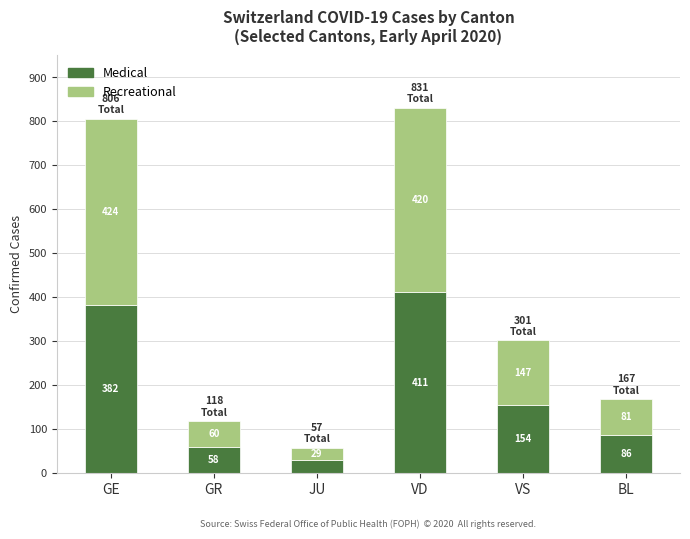

What is the difference between the maximum and second lowest values in the Medical series?

353